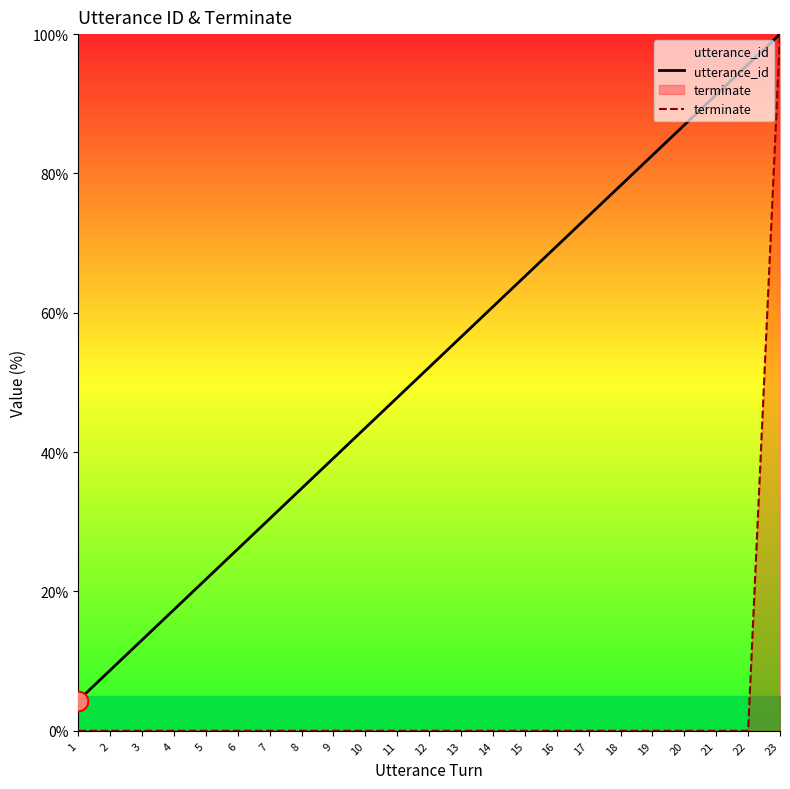

Which series reaches the maximum Y coordinate?

utterance_id